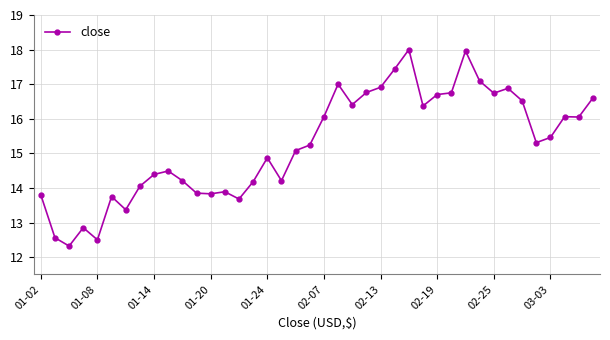

What is the value of the 18th point from the left?

14.2